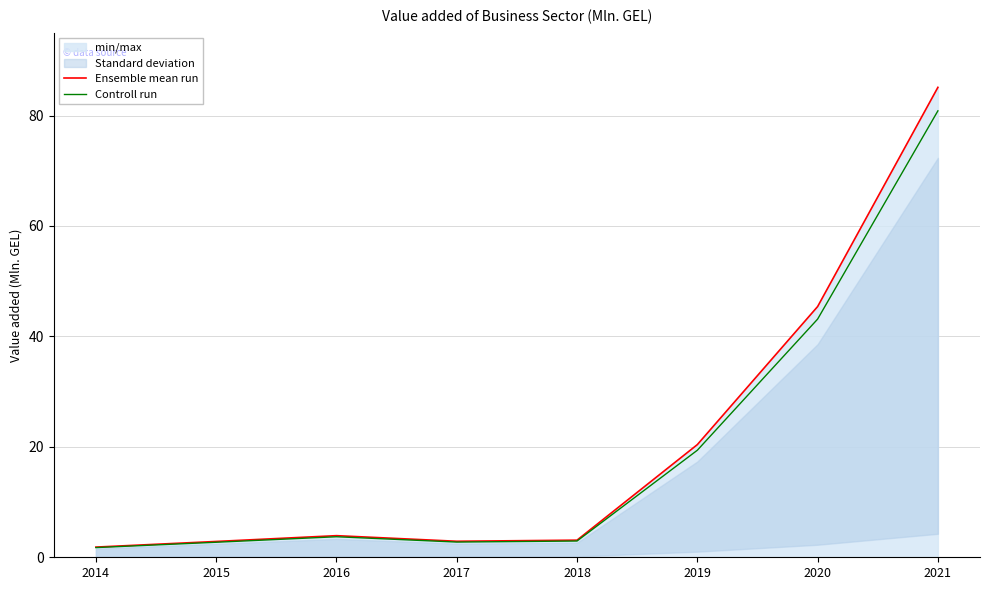

List the series in order of their overall mean, highest first.

Ensemble mean run, Controll run